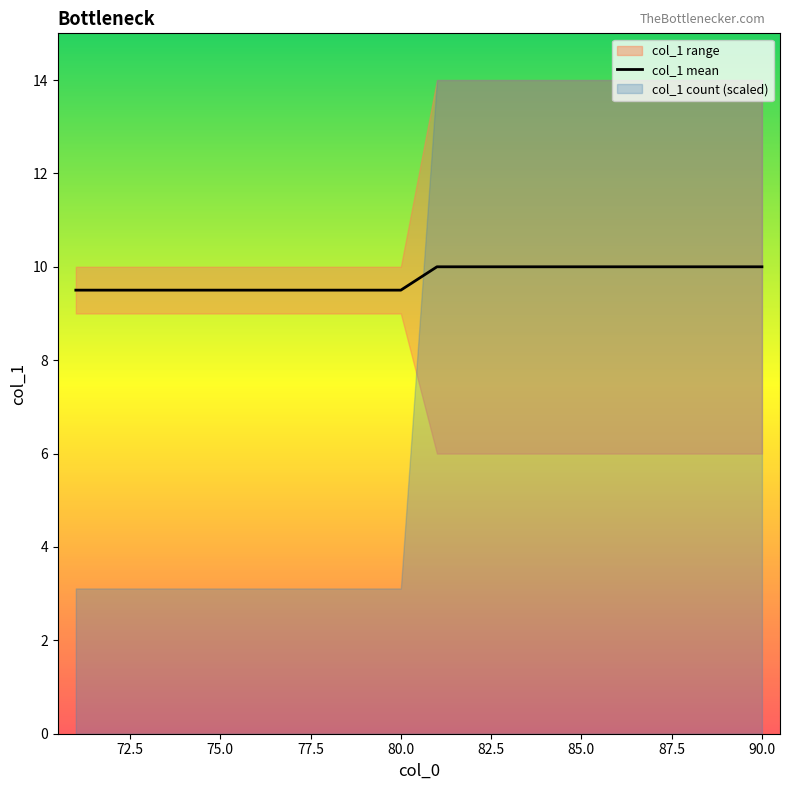

What is the maximum value for col_1 mean?

10.0